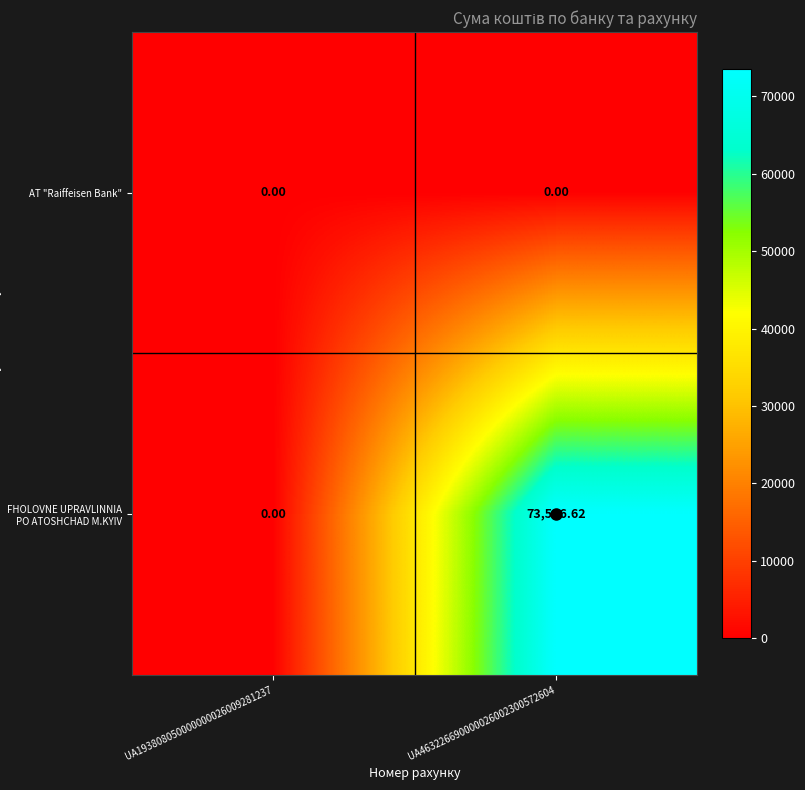

Which series has the largest range (max minus min)?

FHOLOVNE UPRAVLINNIA PO ATOSHCHAD M.KYIV